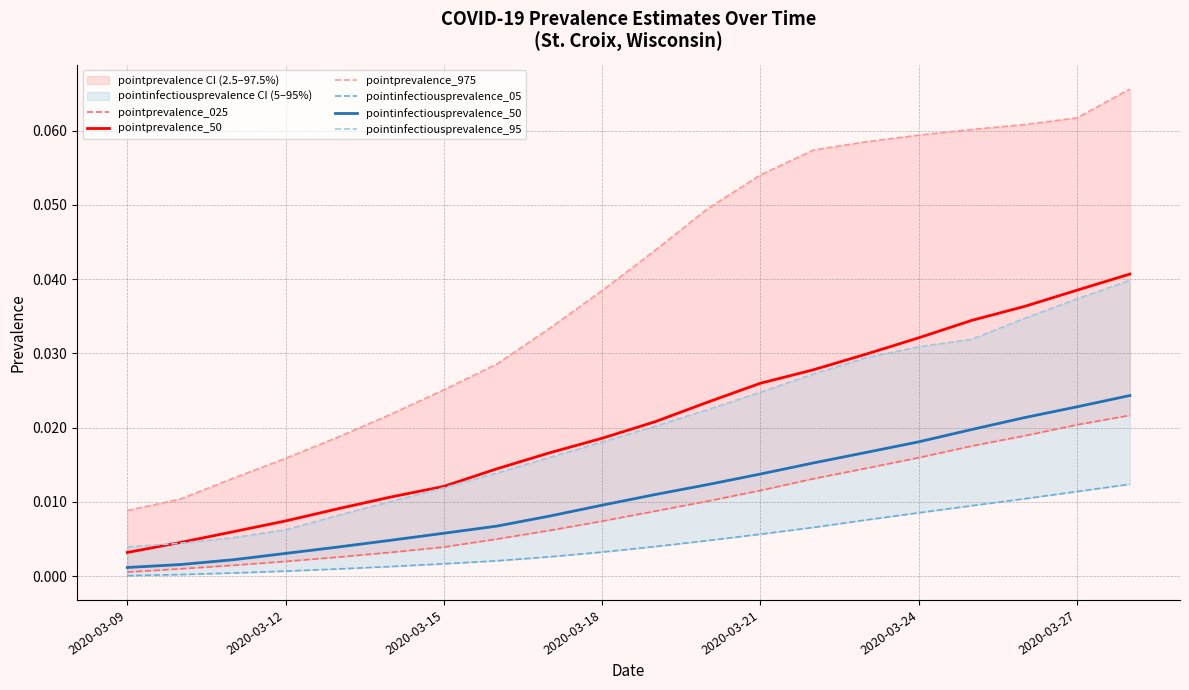

What is the greatest value displayed?

0.1